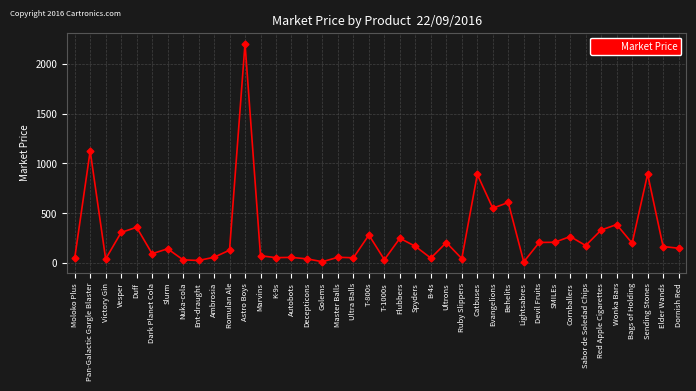

Read the value at Astro Boys.

2206.7